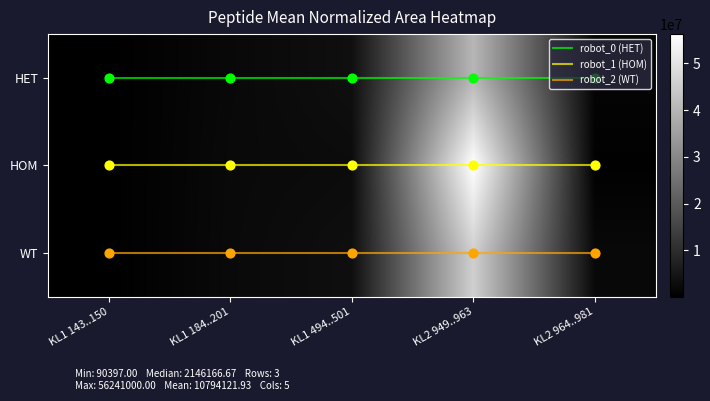

What is the average value of the robot_2 (WT) series?

2.0